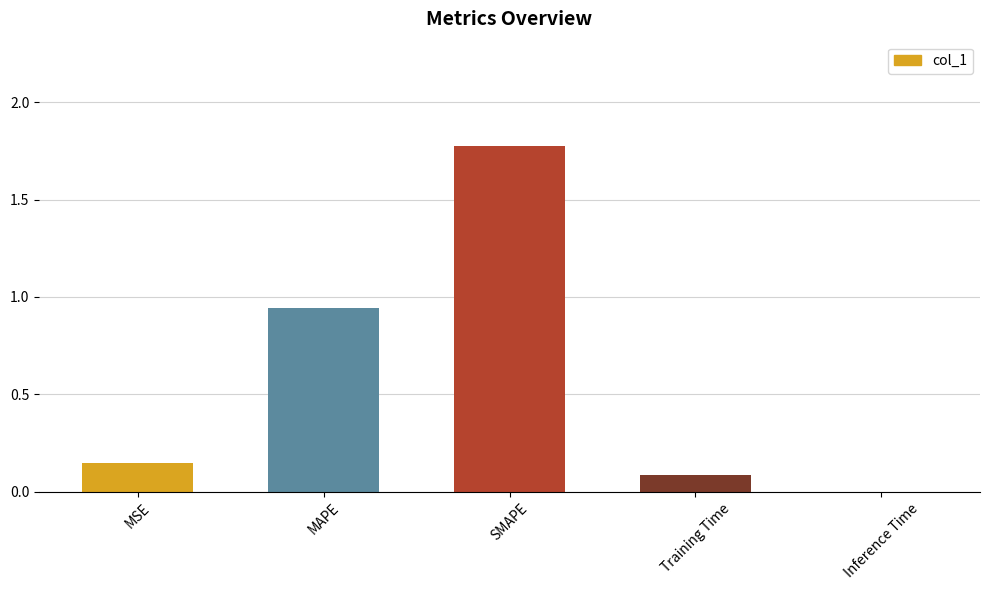

Which label corresponds to the largest value in the chart?

SMAPE